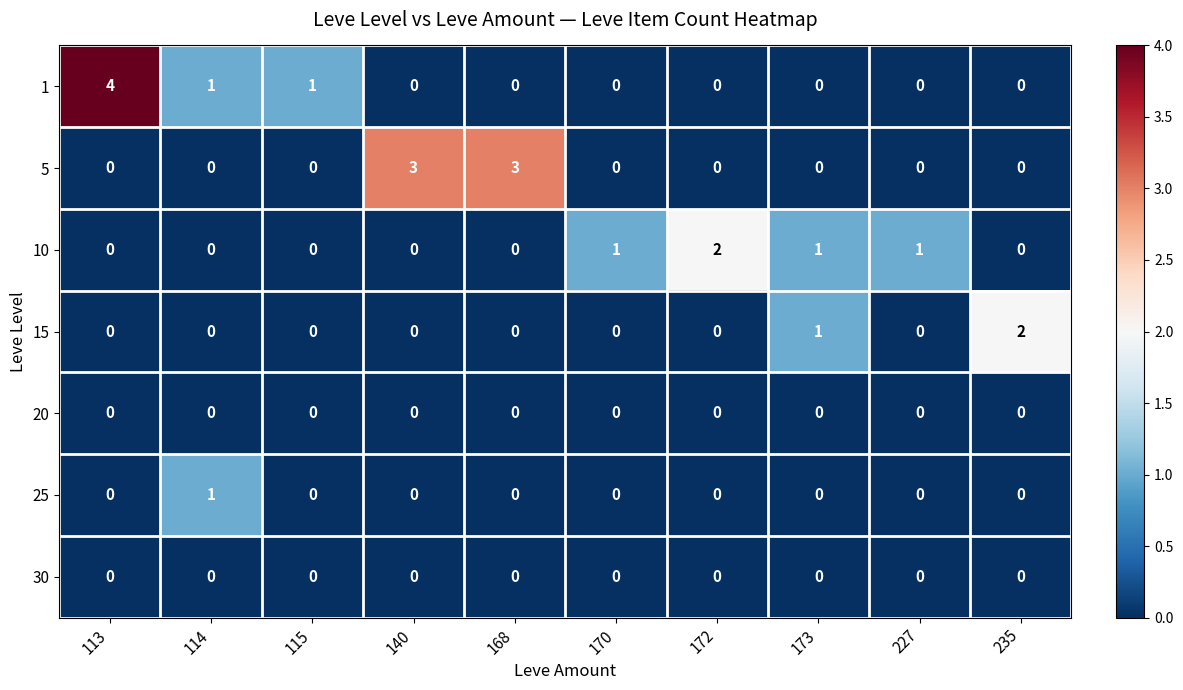

How many 5 values are between 0 and 1?

8